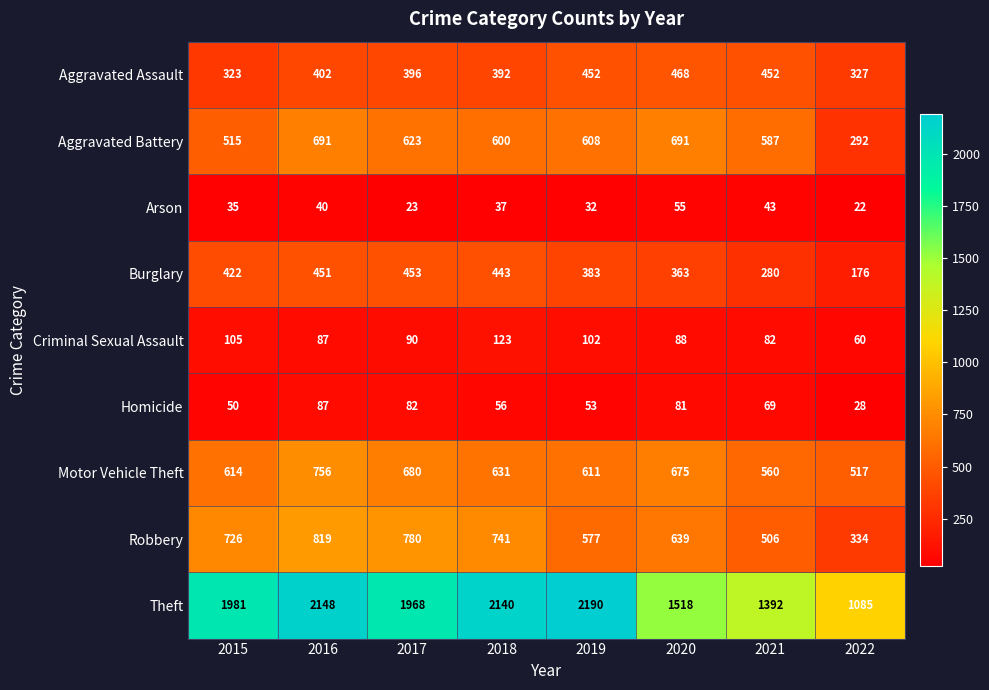

Rank the categories by Theft value from highest to lowest.

2019, 2016, 2018, 2015, 2017, 2020, 2021, 2022